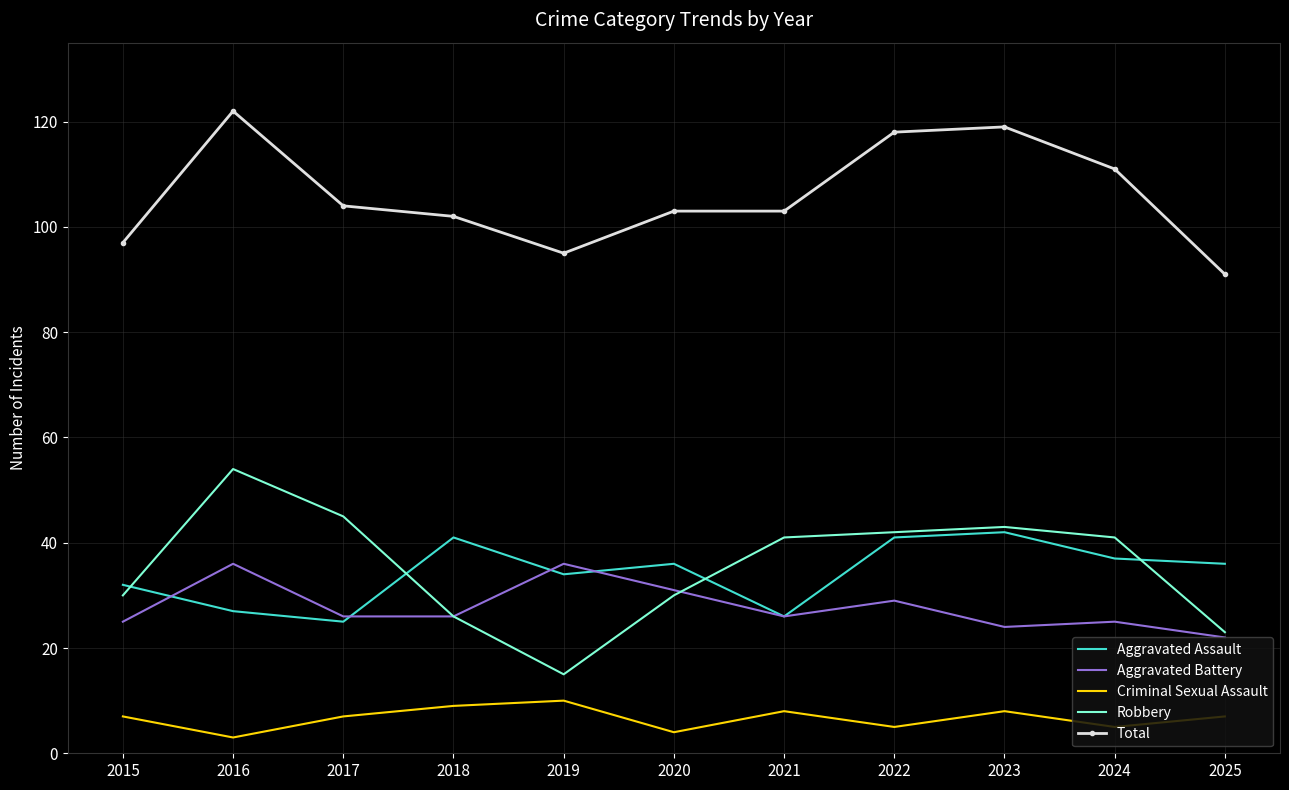

Which series has the largest total across all categories?

Total